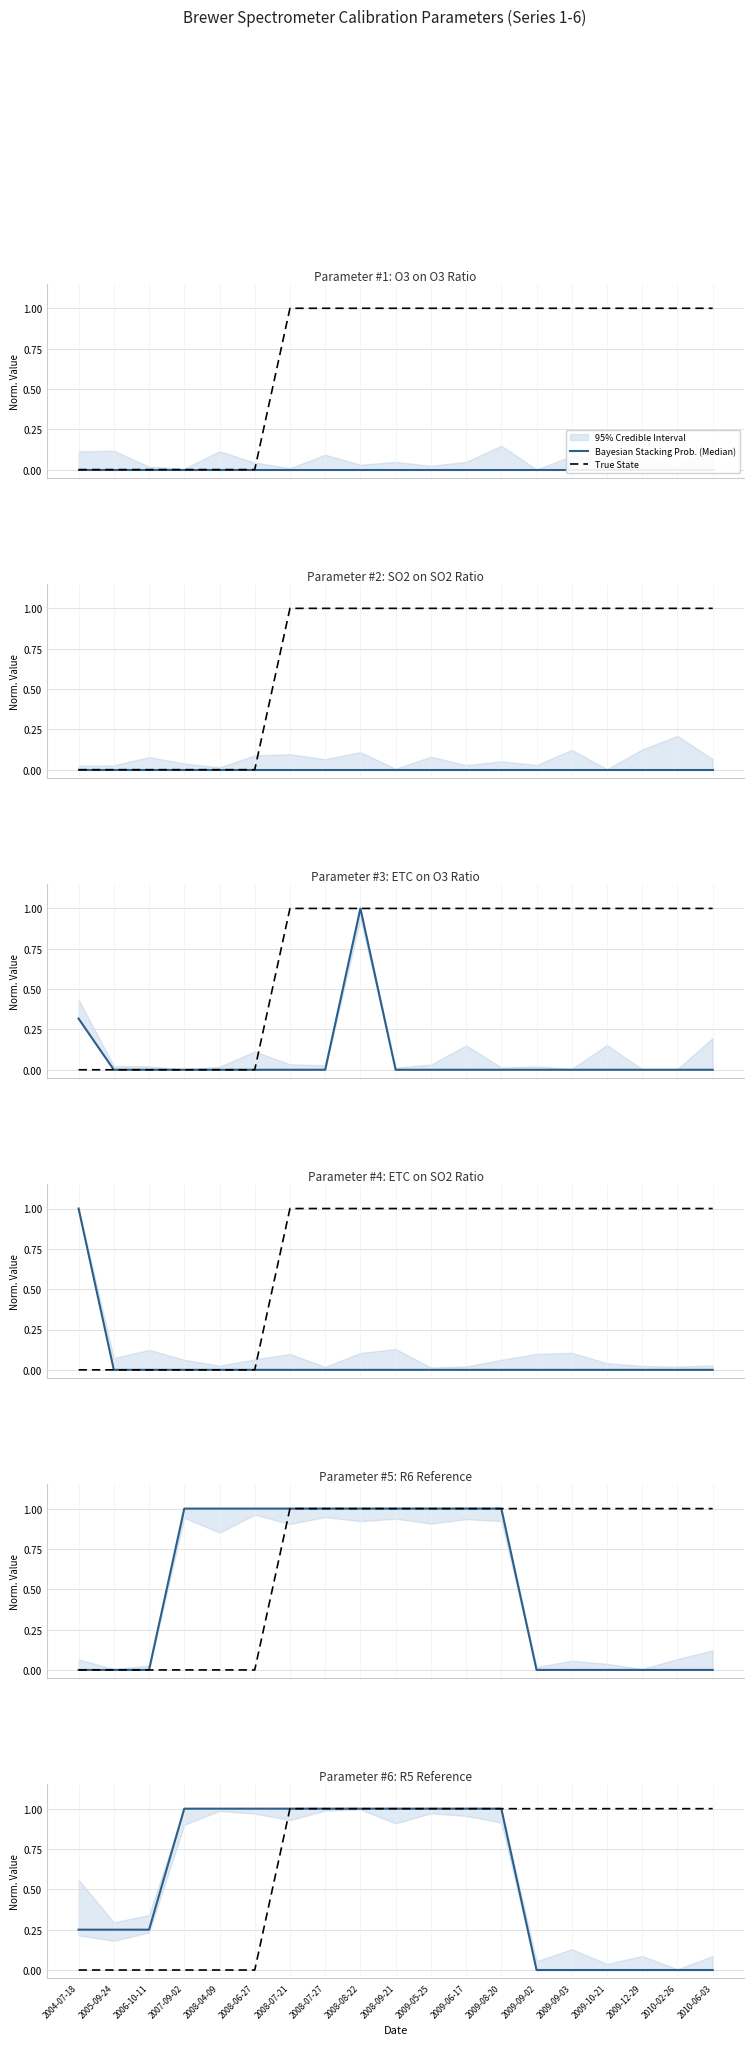

Which series has the largest range (max minus min)?

Bayesian Stacking Prob. (Median)